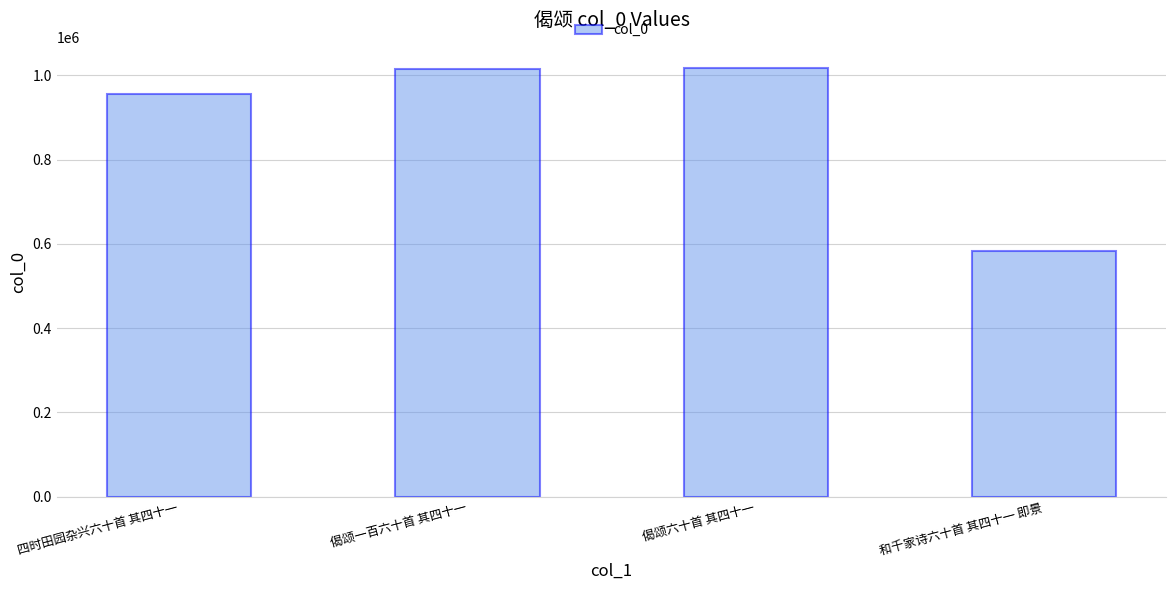

What is the difference between the maximum and second lowest values?

60621